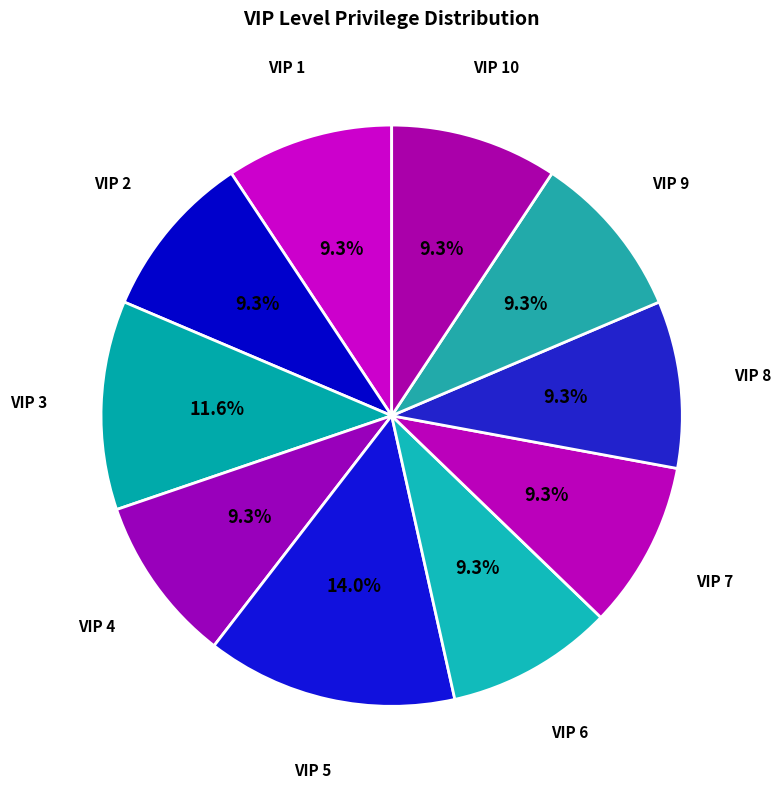

How many segments does this pie chart have?

10